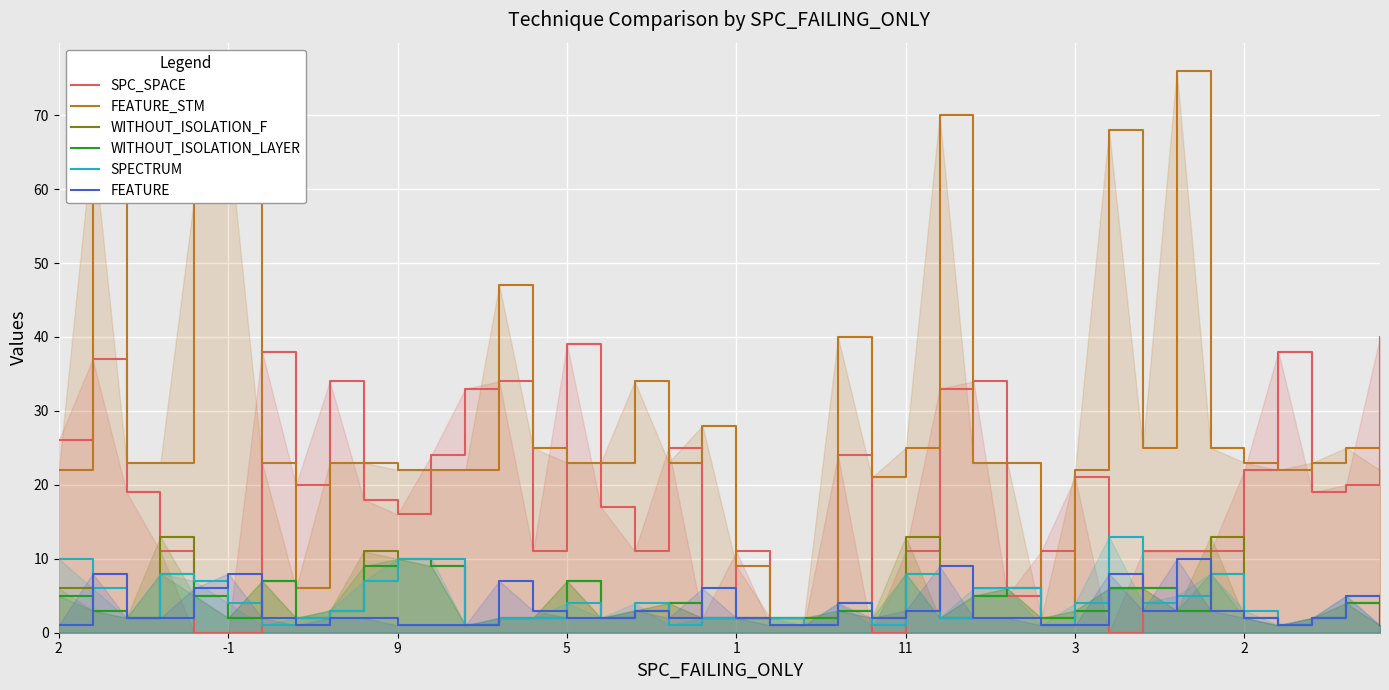

At which label does SPC_SPACE first exceed 19?

2